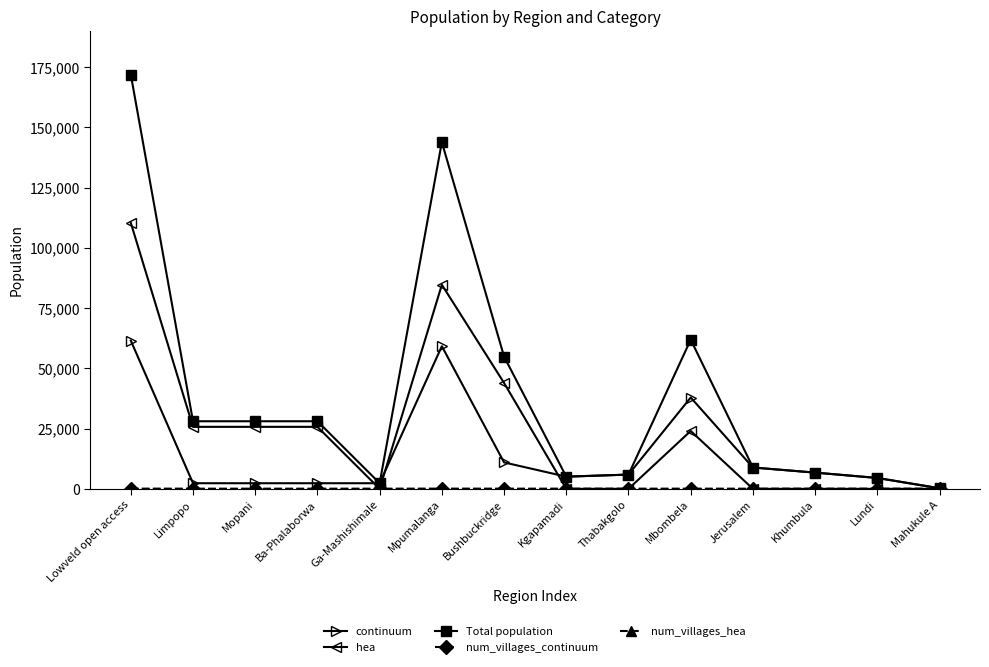

Which series has the widest spread of values?

Total population